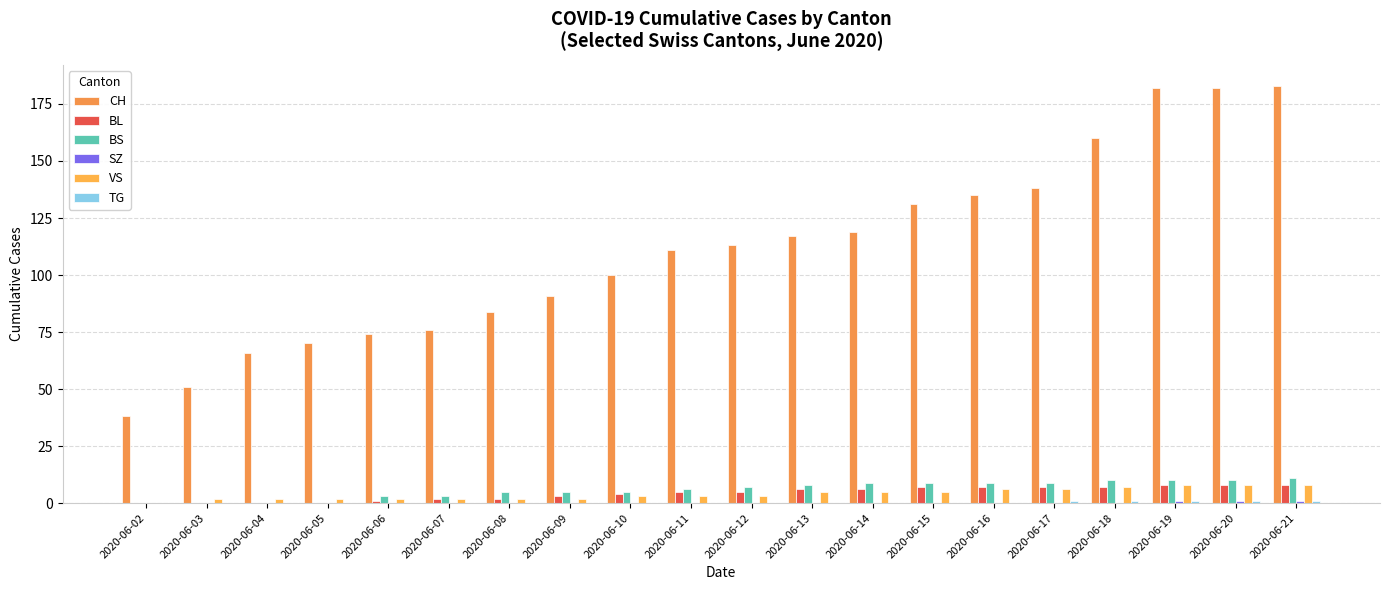

What is the value of the BL bar at the 16th from the left?

7